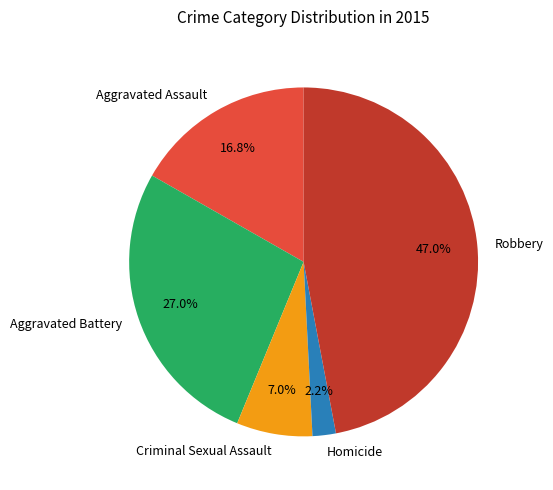

To the nearest percent, what percentage of the pie is Aggravated Assault?

17%